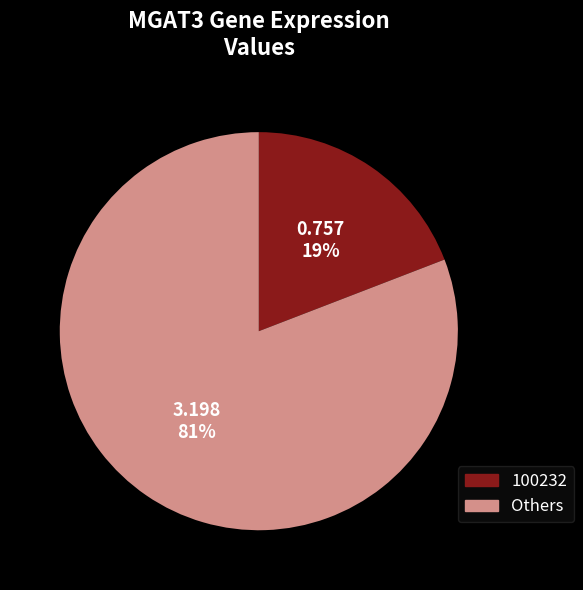

Count the number of slices in the pie.

2